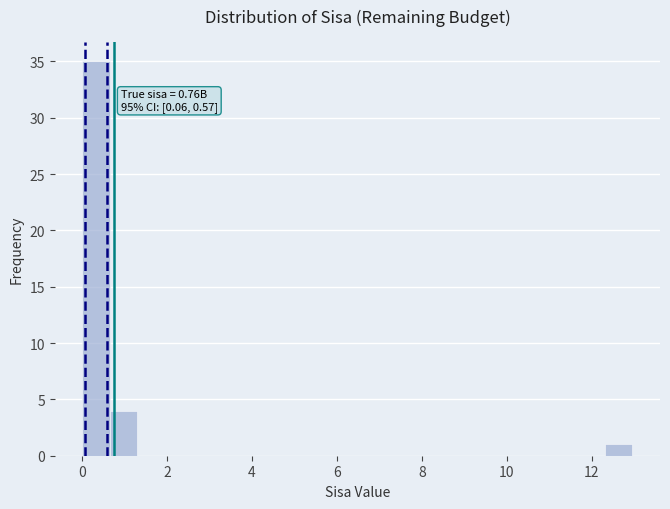

Read against the x-axis, roughly where is the centre of the tallest bar?

0.4